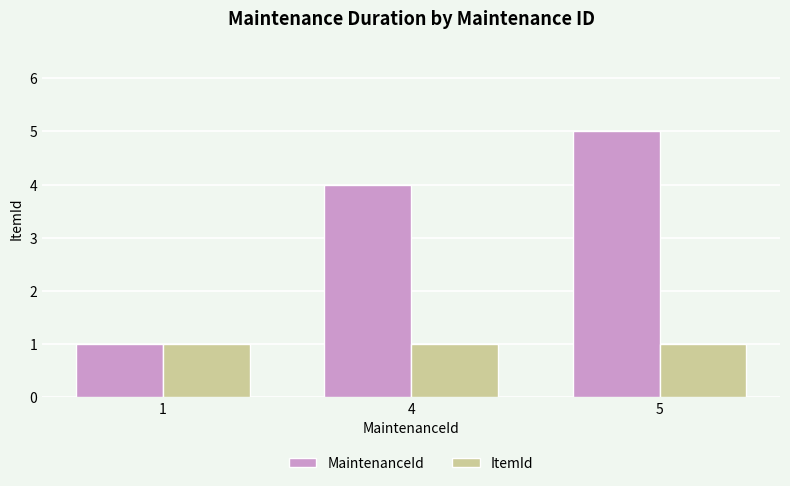

Which series has the widest spread of values?

MaintenanceId